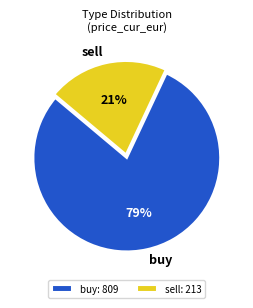

Which has a higher value, buy or sell?

buy